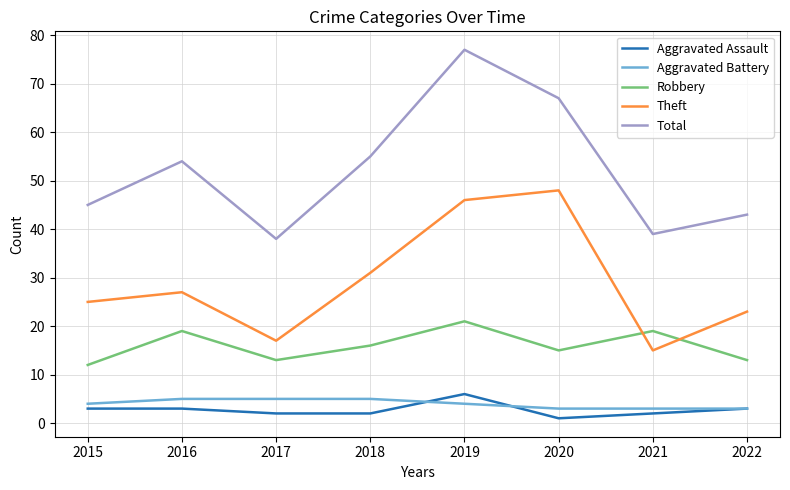

Is the value of Total at 2017 greater than the value of Robbery at 2021?

Yes